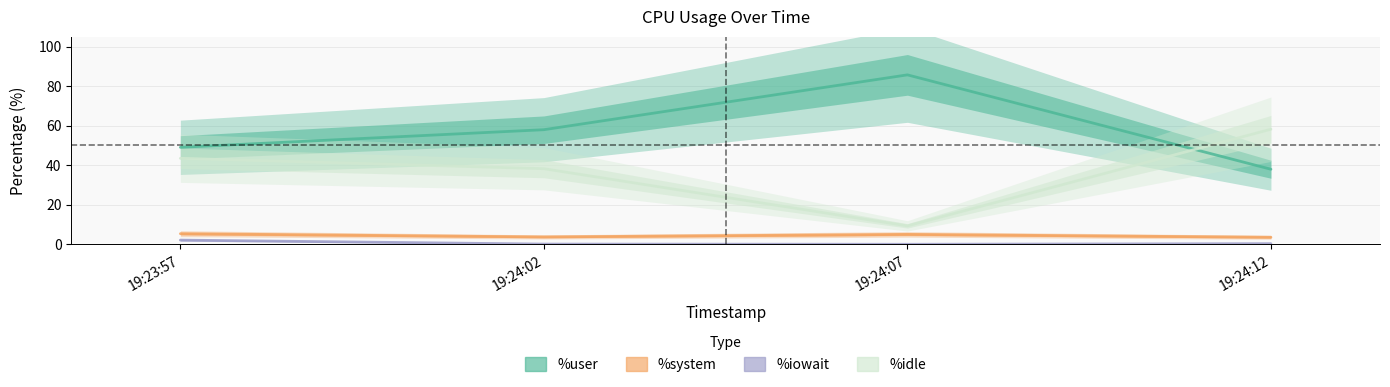

How many interior local valleys does the %system series have?

1